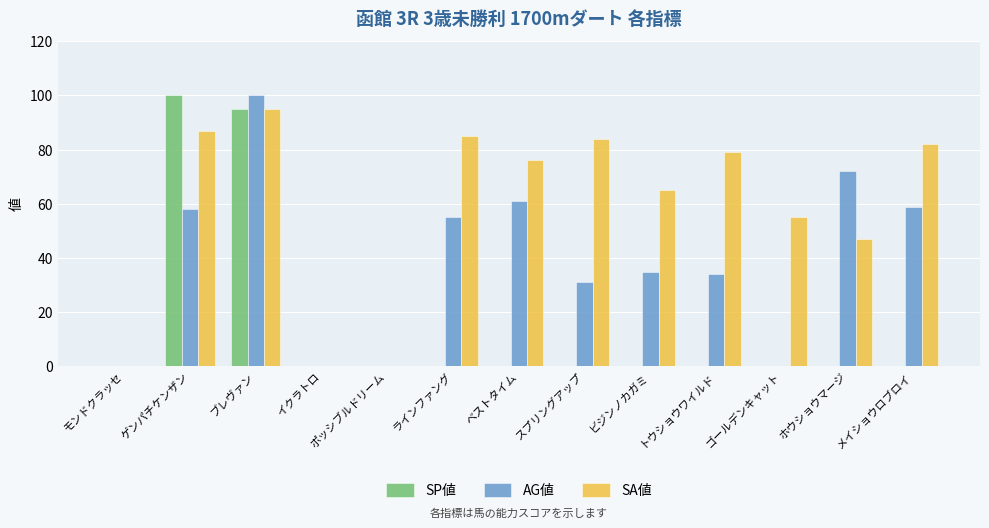

Is the value of SP値 at ゴールデンキャット greater than the value of AG値 at ホウショウマージ?

No